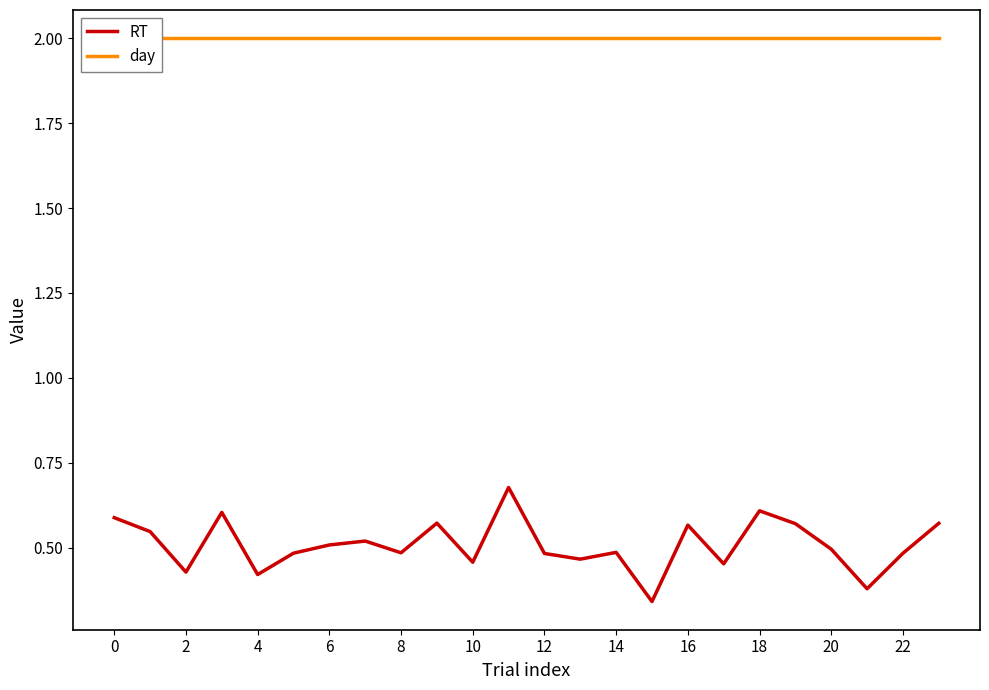

What is the label of the 2nd point from the right?

22